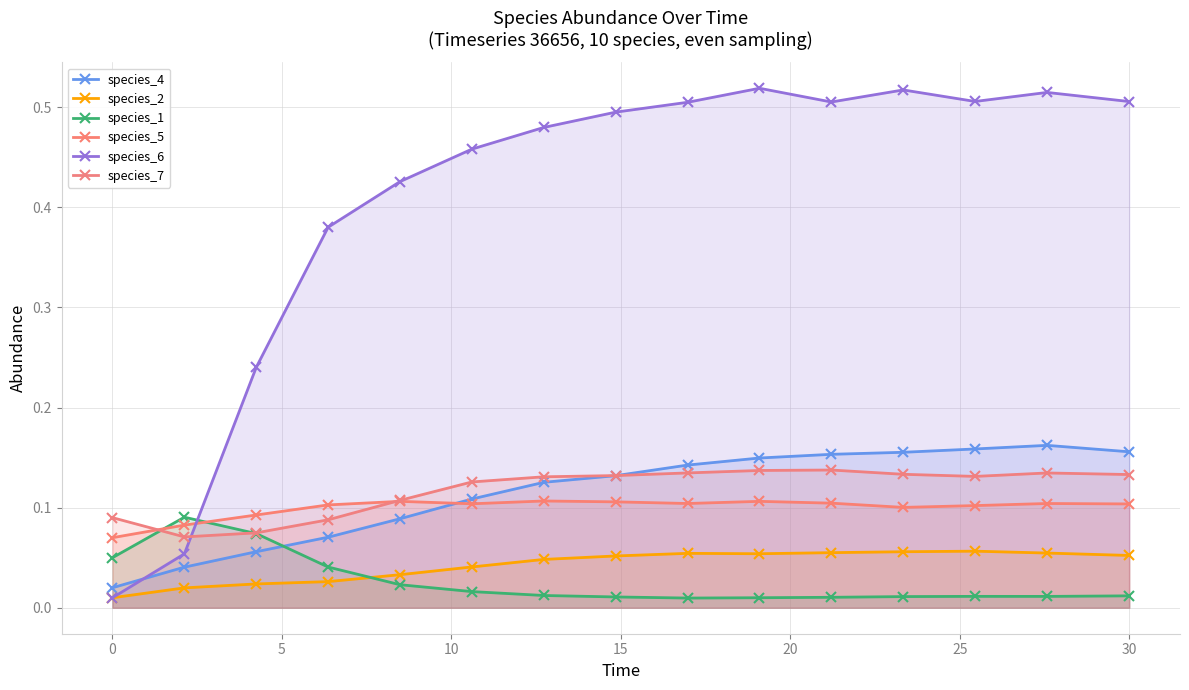

Count the number of categories in the chart.

15